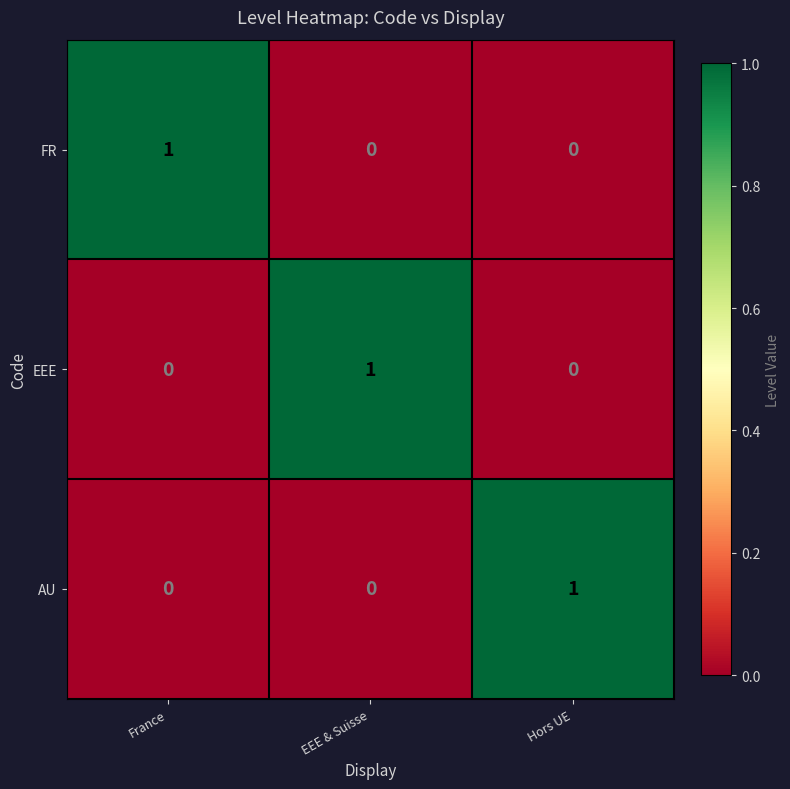

Is the value of AU at Hors UE greater than the value of EEE at Hors UE?

Yes